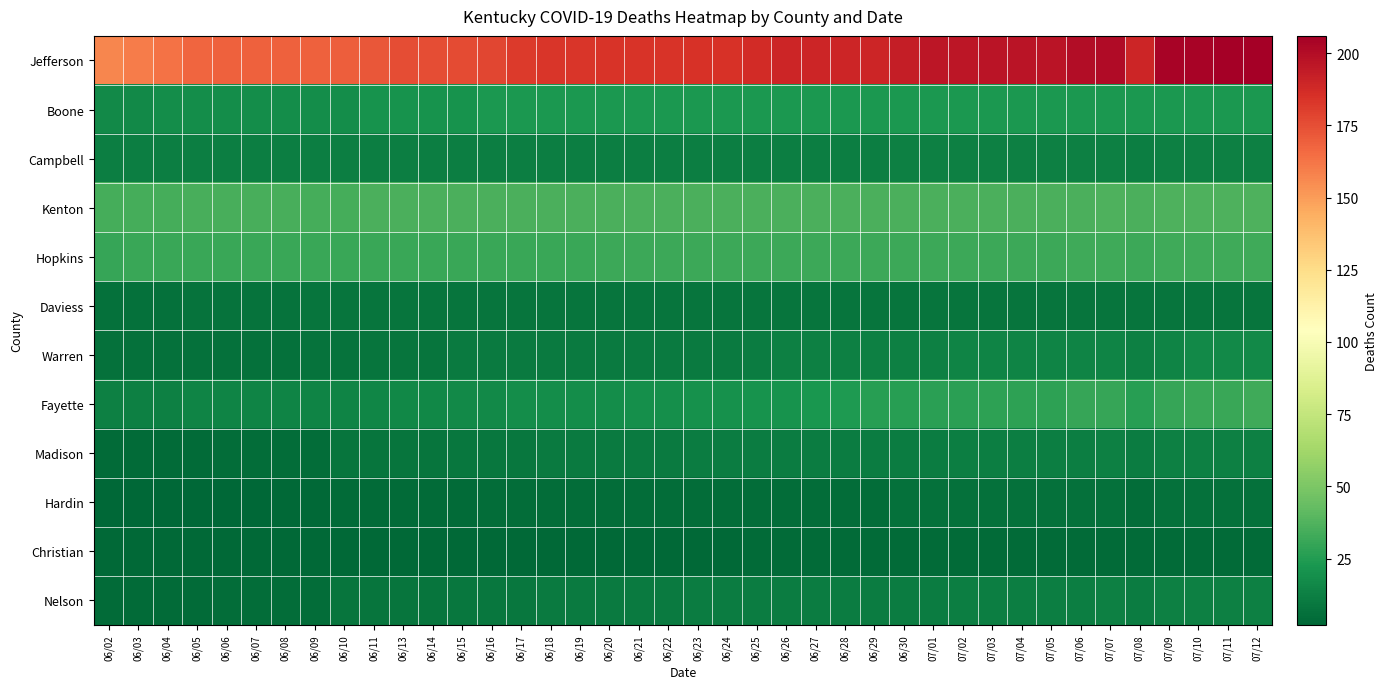

Which label corresponds to the largest value in the chart?

07/11